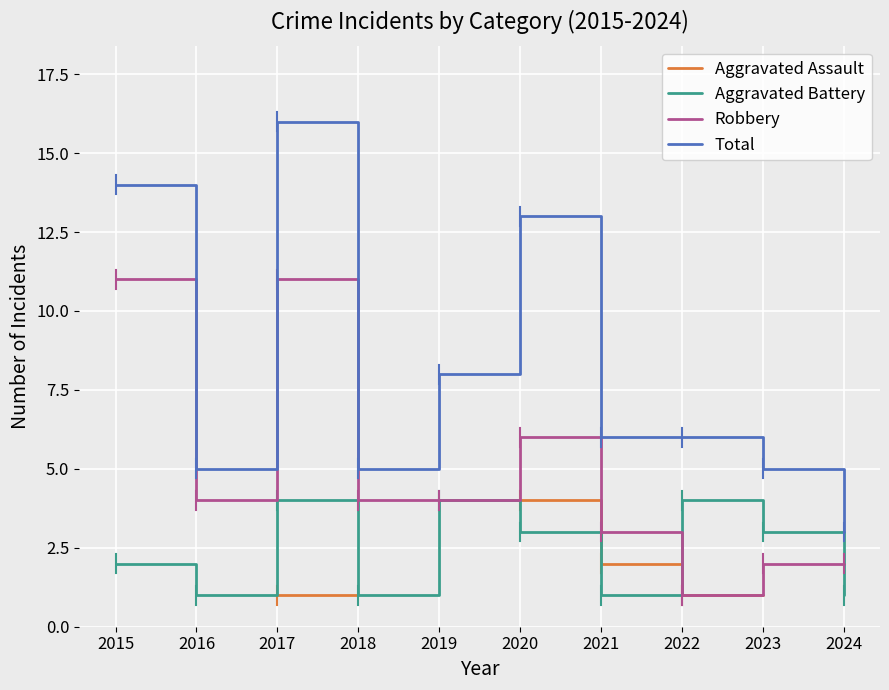

At which category is the sum across all series the highest?

2017